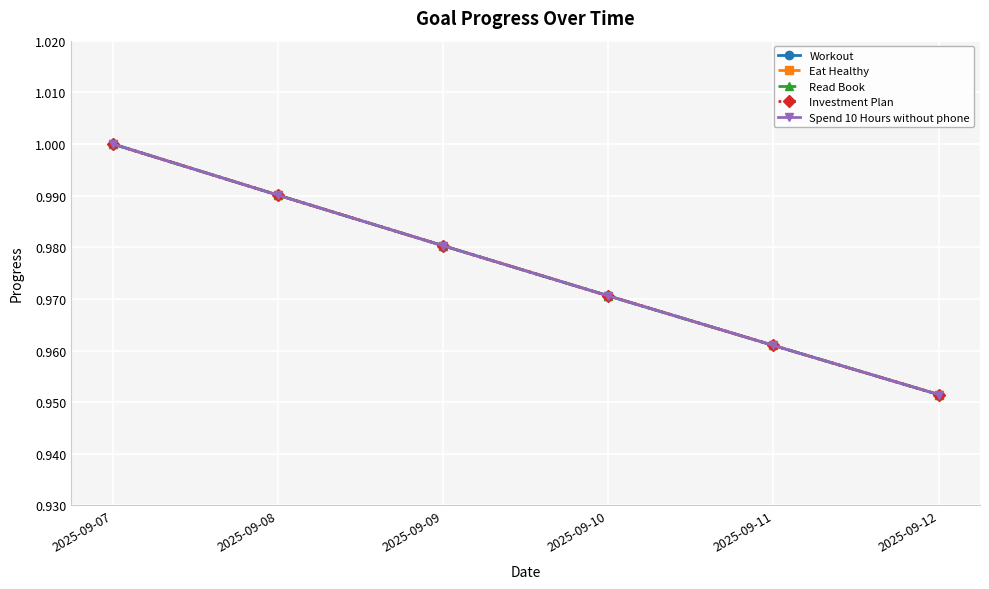

How many Workout values are between 0 and 1?

6